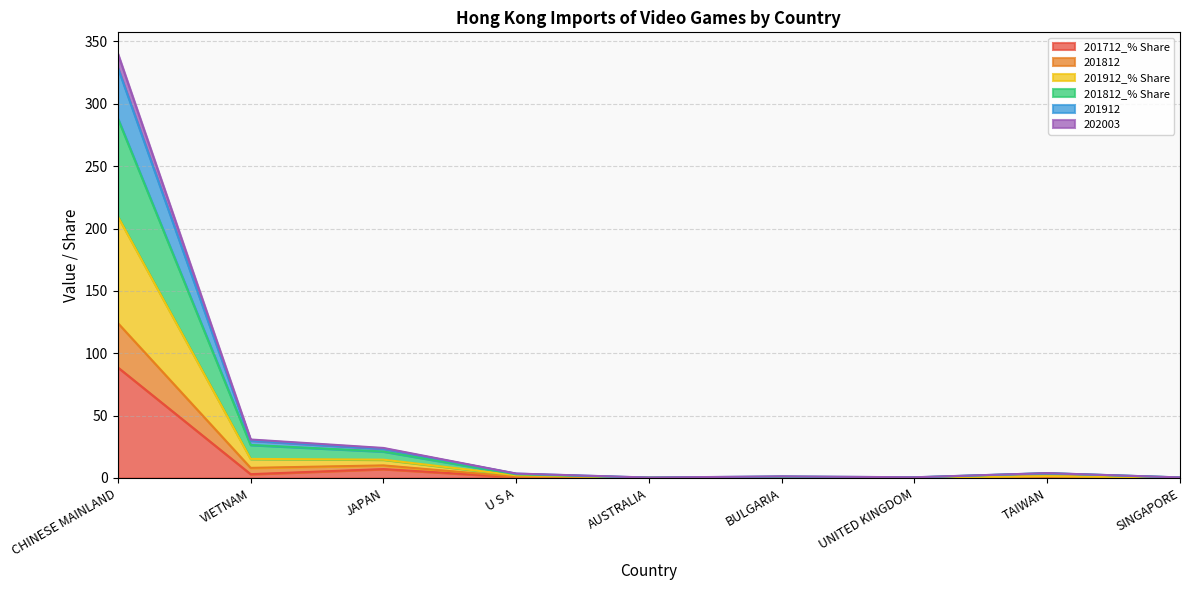

Which has a higher value, VIETNAM or BULGARIA?

VIETNAM